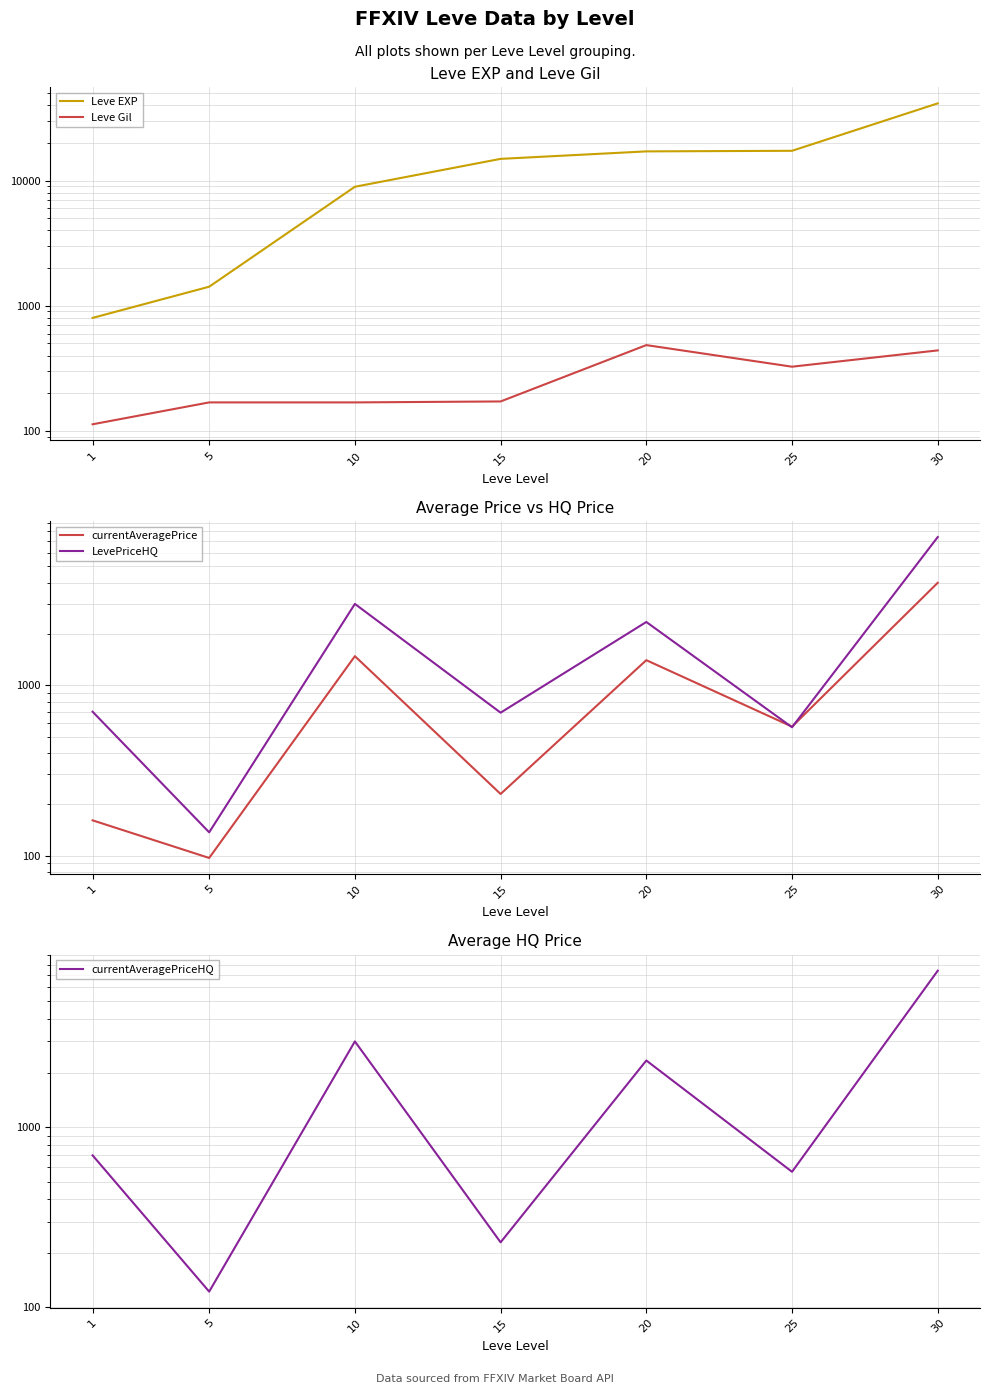

List the labels in order of LevePriceHQ value, smallest first.

5, 25, 15, 1, 20, 10, 30